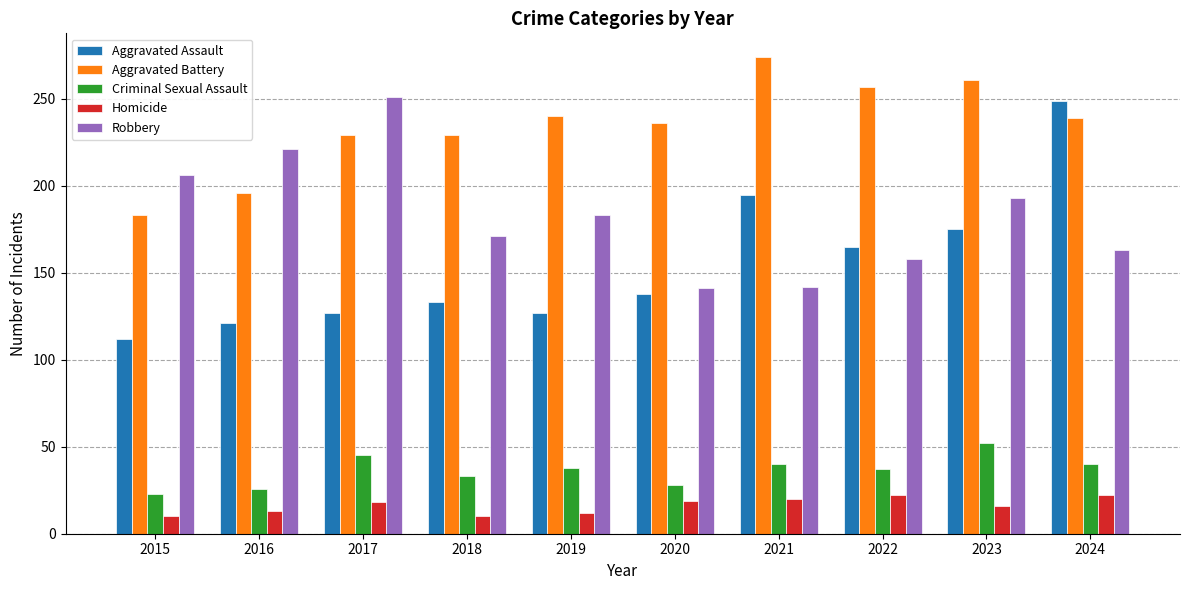

True or false: Homicide has a value of 12 at 2019.

True